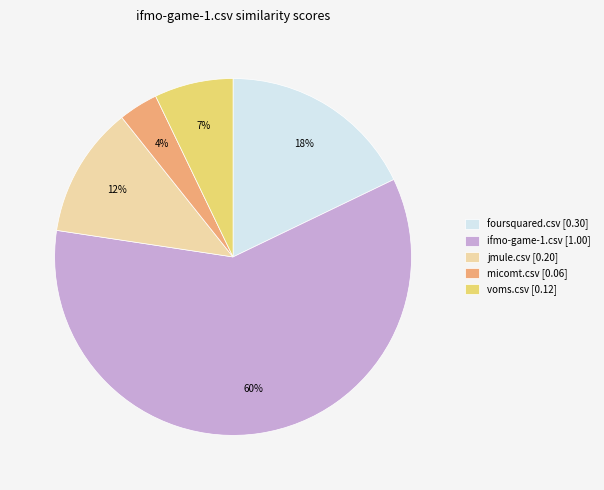

Do micomt.csv [0.06] and voms.csv [0.12] together represent more than half of the pie?

No